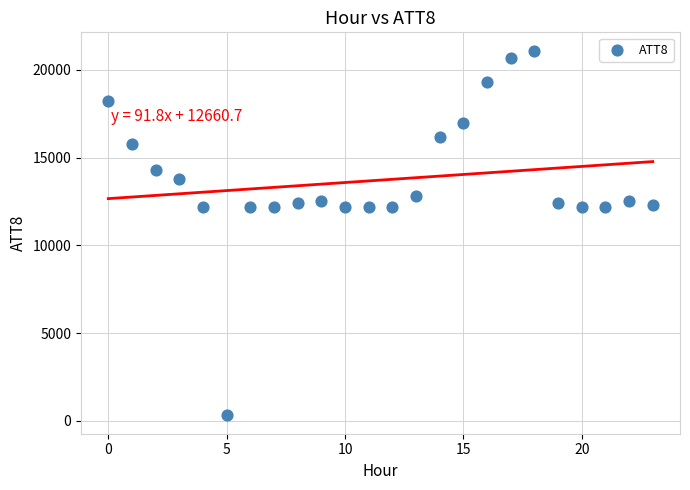

What is the range of Y values (max minus min)?

20800